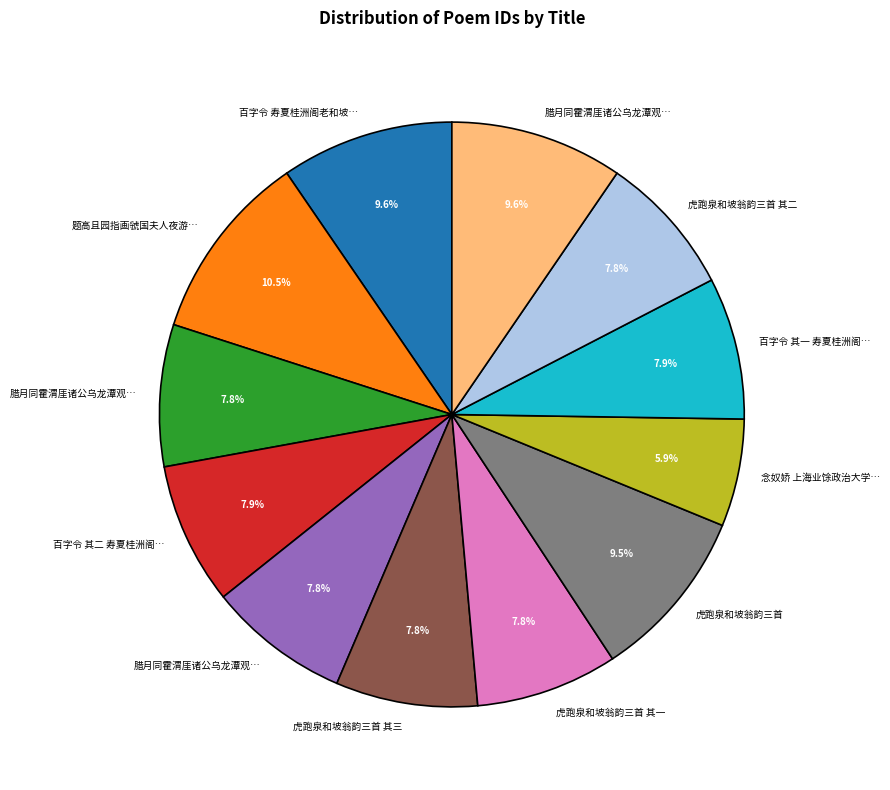

Is there any slice that represents more than half of the pie?

No